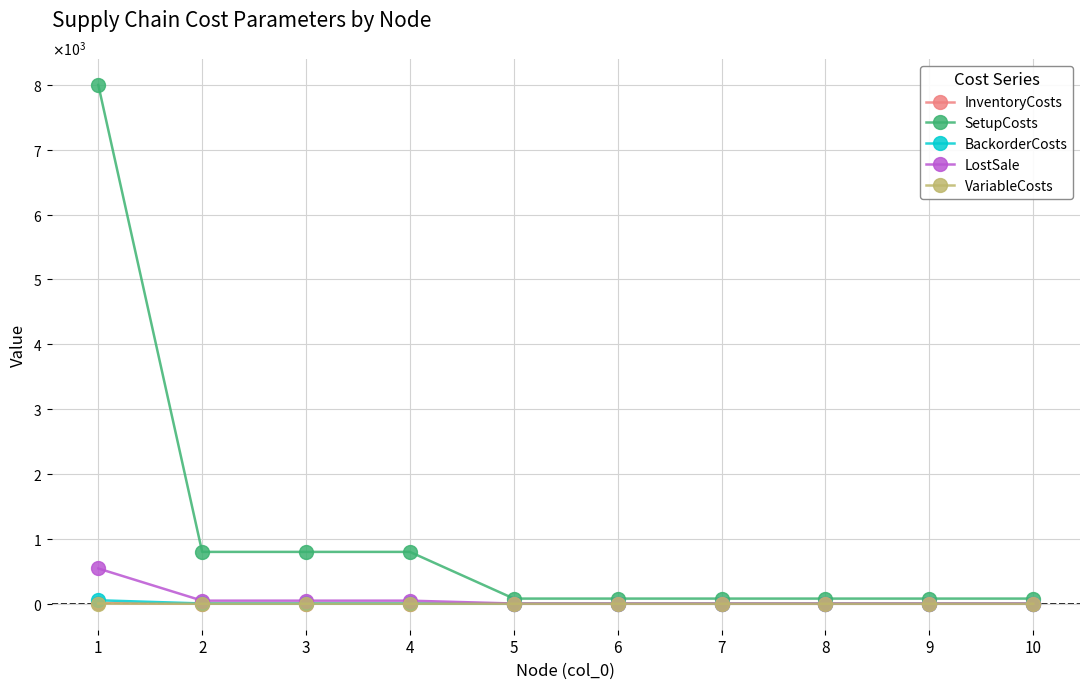

What are all the series names shown in the legend?

InventoryCosts, SetupCosts, BackorderCosts, LostSale, VariableCosts